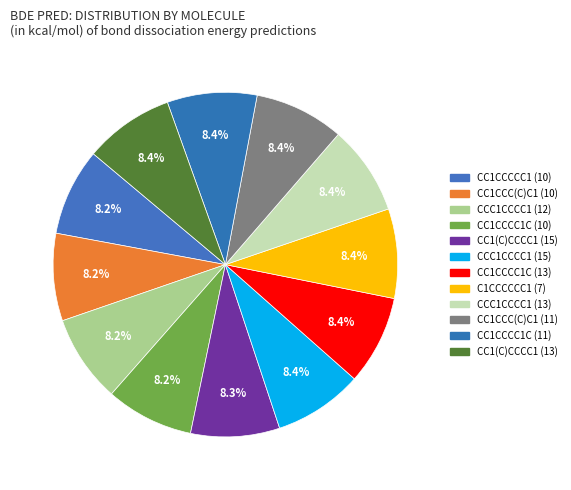

The CC1CCC(C)C1 (10) slice represents 1% of the pie. True or false?

False